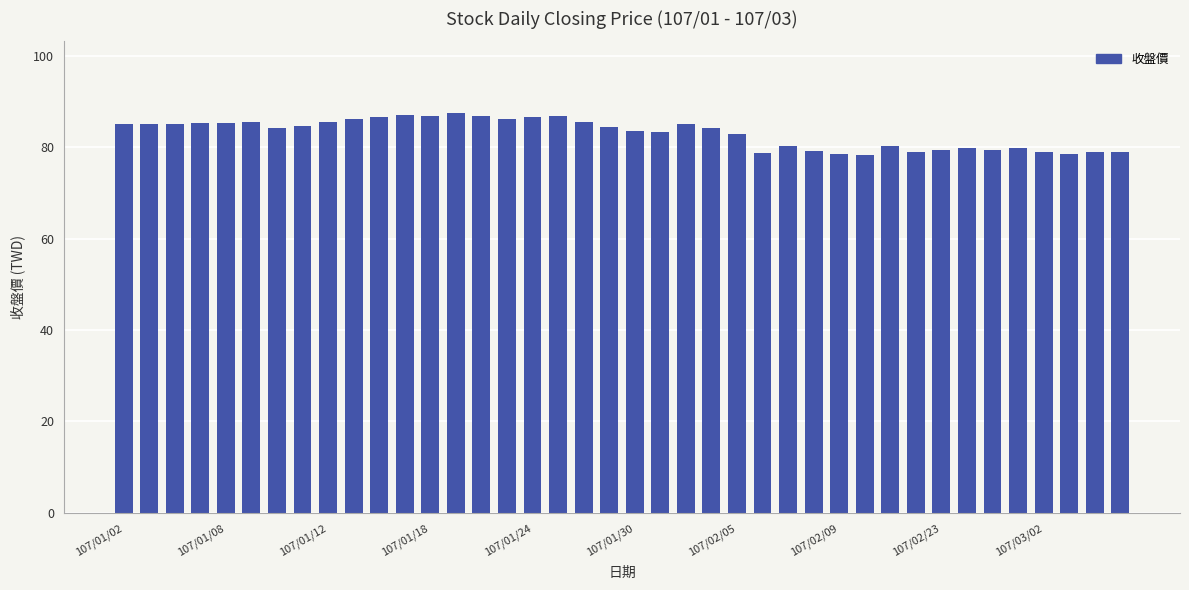

What is the value of the 17th bar from the left?

86.5